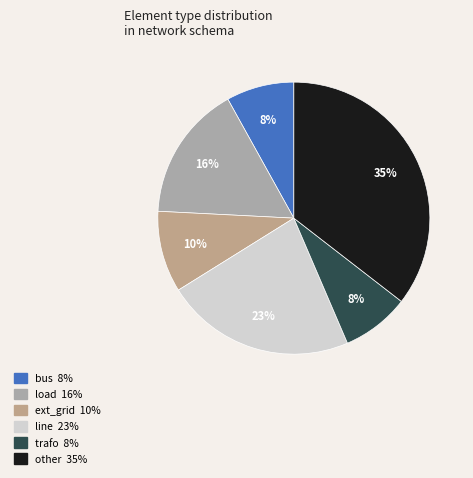

How many segments does this pie chart have?

6